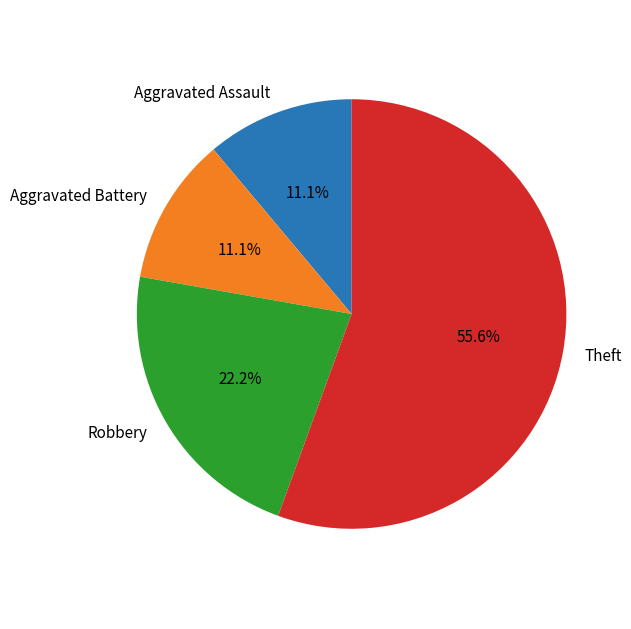

Does any single category account for the majority?

Yes